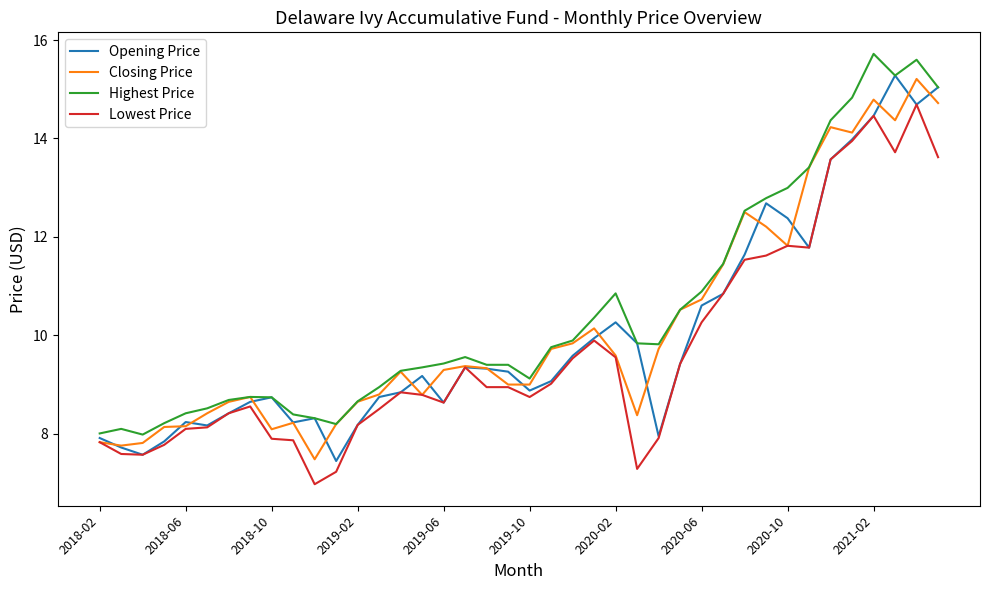

How many lines are shown in the chart?

4